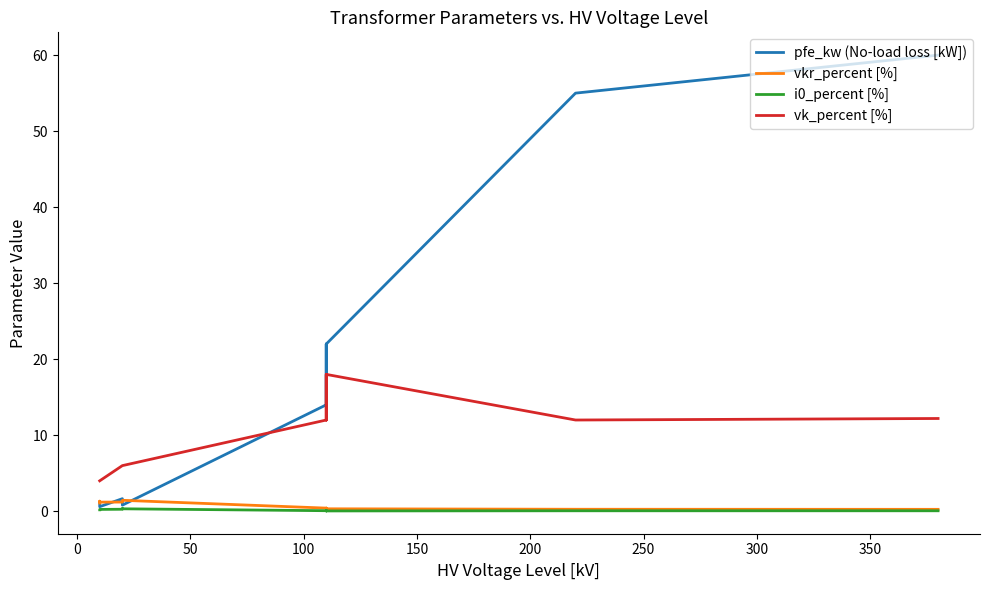

After their last crossing, which series has the higher values: vkr_percent [%] or pfe_kw (No-load loss [kW])?

pfe_kw (No-load loss [kW])